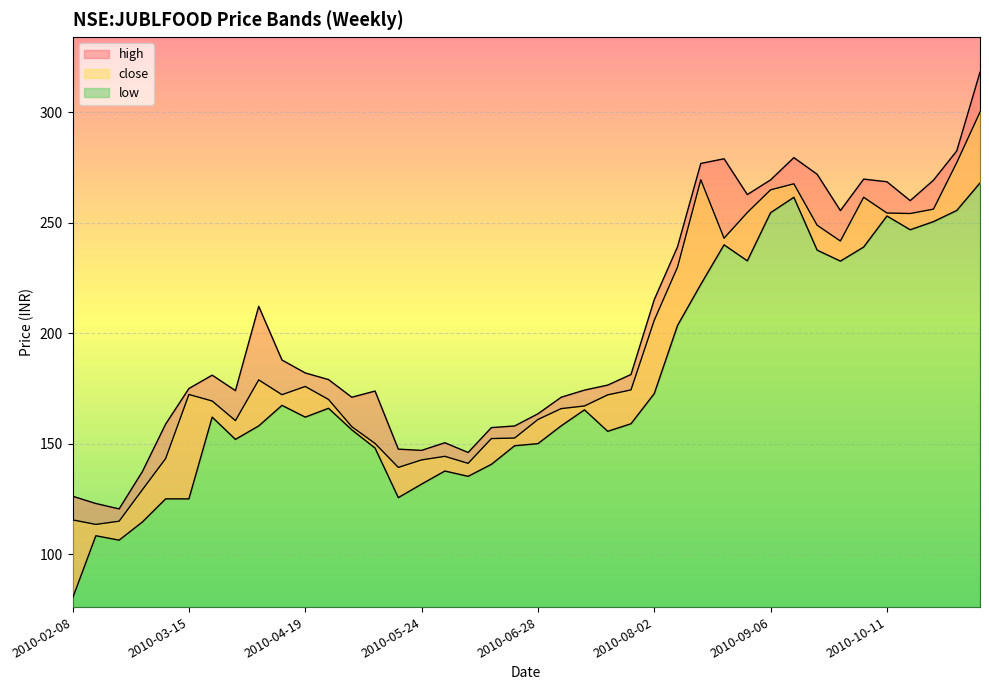

List the labels in order of close value, largest first.

2010-11-08, 2010-11-01, 2010-08-16, 2010-09-13, 2010-09-06, 2010-10-04, 2010-10-25, 2010-08-30, 2010-10-11, 2010-10-18, 2010-09-20, 2010-08-23, 2010-09-27, 2010-08-09, 2010-08-02, 2010-04-05, 2010-04-19, 2010-07-26, 2010-03-15, 2010-04-12, 2010-07-19, 2010-04-26, 2010-03-22, 2010-07-12, 2010-07-05, 2010-06-28, 2010-03-29, 2010-05-03, 2010-06-21, 2010-06-14, 2010-05-10, 2010-05-31, 2010-03-08, 2010-05-24, 2010-06-07, 2010-05-17, 2010-03-02, 2010-02-08, 2010-02-22, 2010-02-15